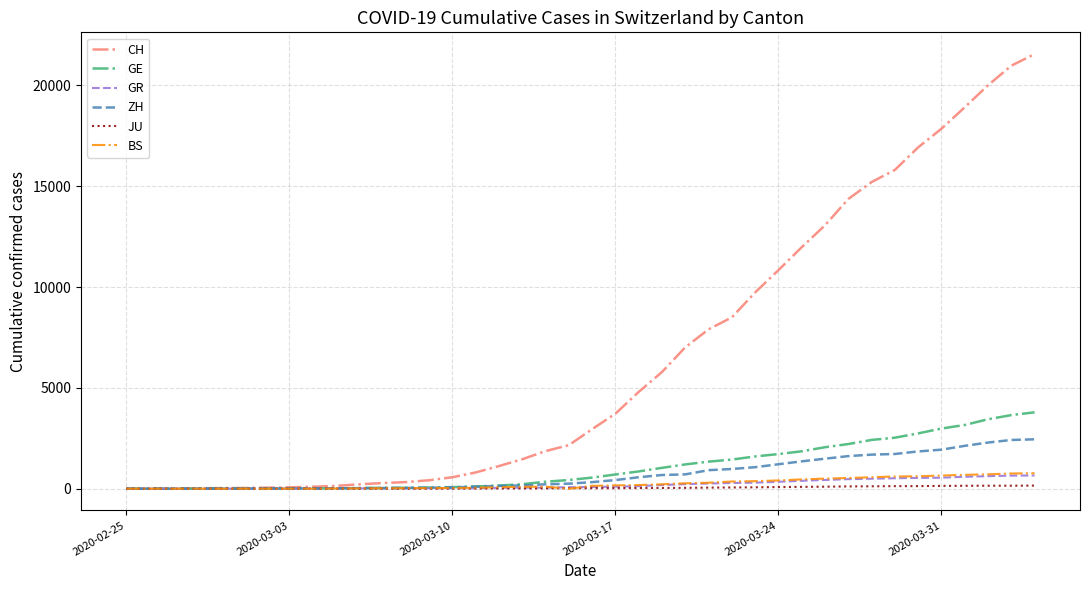

Which series has the widest spread of values?

CH